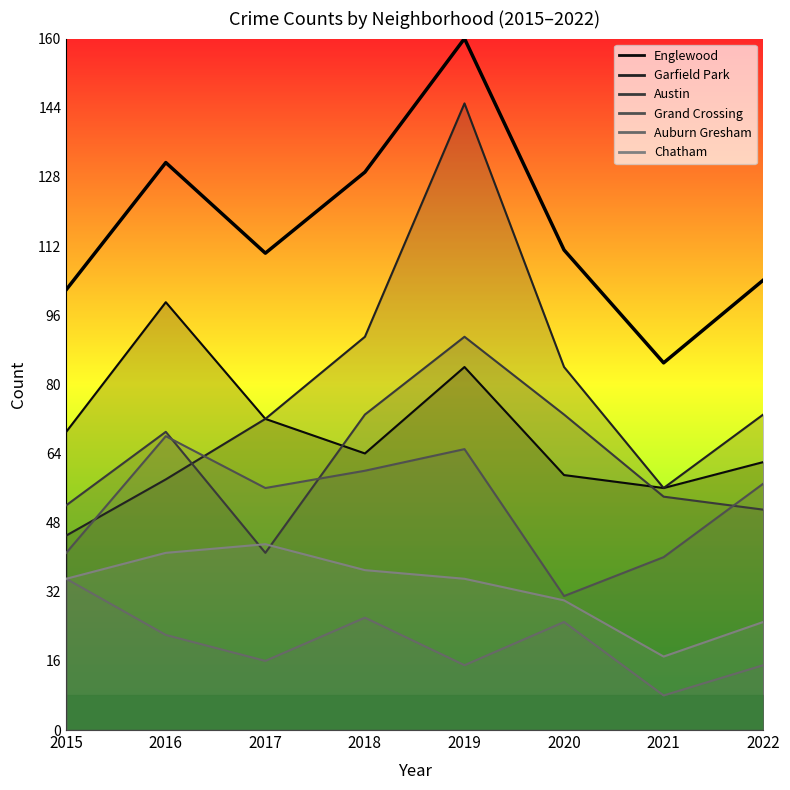

At which category does the chart reach its peak across all series?

2019